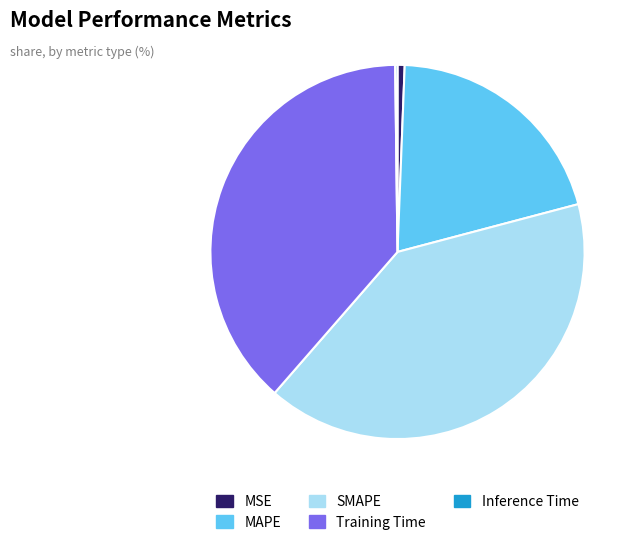

Is there a majority slice in this chart?

No